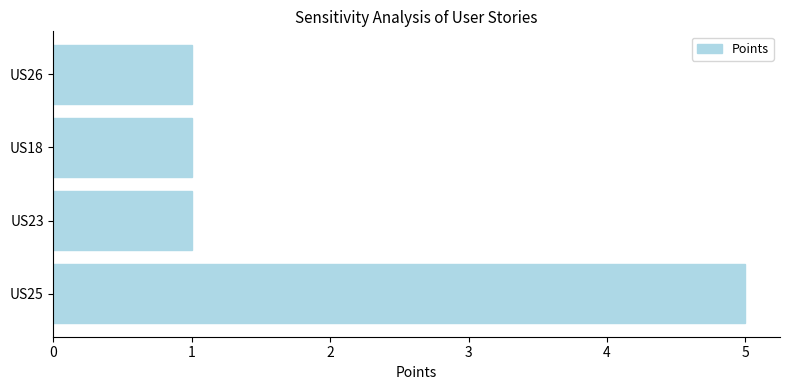

What is the sum of all values?

8